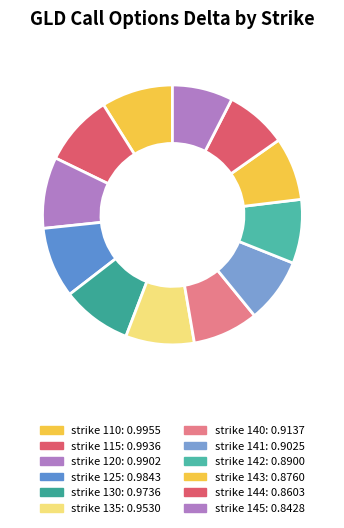

How many slices are in this pie chart?

12